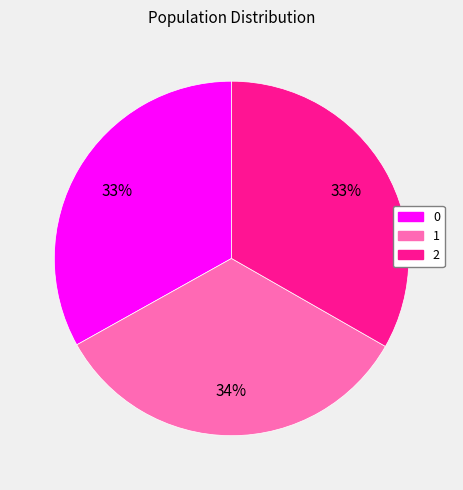

Is 0 the majority of the pie?

No